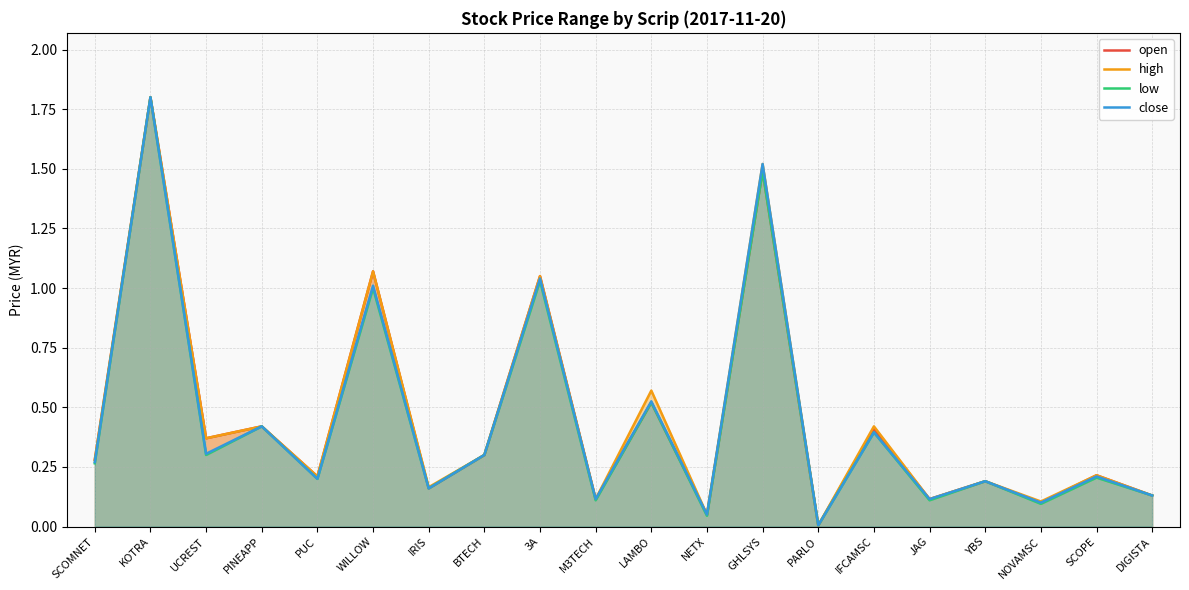

Reading left to right, extract all data points from this chart.

open: SCOMNET=0.3	KOTRA=1.8	UCREST=0.4	PINEAPP=0.4	PUC=0.2	WILLOW=1.1	IRIS=0.2	BTECH=0.3	3A=1.1	M3TECH=0.1	LAMBO=0.5	NETX=0.1	GHLSYS=1.5	PARLO=0.0	IFCAMSC=0.4	JAG=0.1	YBS=0.2	NOVAMSC=0.1	SCOPE=0.2	DIGISTA=0.1
high: SCOMNET=0.3	KOTRA=1.8	UCREST=0.4	PINEAPP=0.4	PUC=0.2	WILLOW=1.1	IRIS=0.2	BTECH=0.3	3A=1.1	M3TECH=0.1	LAMBO=0.6	NETX=0.1	GHLSYS=1.5	PARLO=0.0	IFCAMSC=0.4	JAG=0.1	YBS=0.2	NOVAMSC=0.1	SCOPE=0.2	DIGISTA=0.1
low: SCOMNET=0.3	KOTRA=1.8	UCREST=0.3	PINEAPP=0.4	PUC=0.2	WILLOW=1.0	IRIS=0.2	BTECH=0.3	3A=1.0	M3TECH=0.1	LAMBO=0.5	NETX=0.0	GHLSYS=1.5	PARLO=0.0	IFCAMSC=0.4	JAG=0.1	YBS=0.2	NOVAMSC=0.1	SCOPE=0.2	DIGISTA=0.1
close: SCOMNET=0.3	KOTRA=1.8	UCREST=0.3	PINEAPP=0.4	PUC=0.2	WILLOW=1.0	IRIS=0.2	BTECH=0.3	3A=1.0	M3TECH=0.1	LAMBO=0.5	NETX=0.1	GHLSYS=1.5	PARLO=0.0	IFCAMSC=0.4	JAG=0.1	YBS=0.2	NOVAMSC=0.1	SCOPE=0.2	DIGISTA=0.1